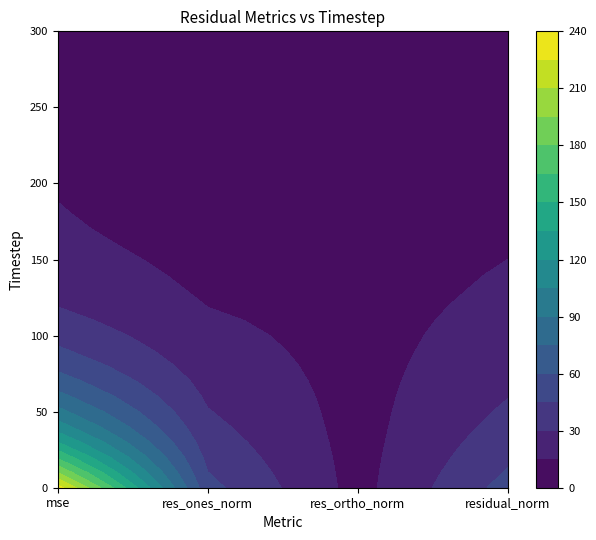

What is the minimum value for residual_norm?

10.4